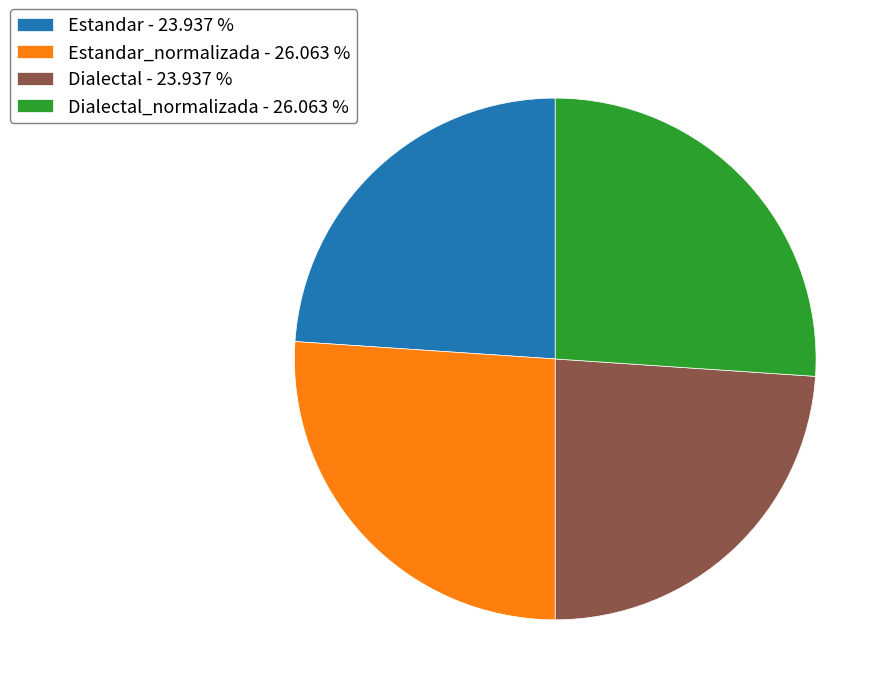

Combined, do Estandar - 23.937 % and Dialectal - 23.937 % account for over 50%?

No